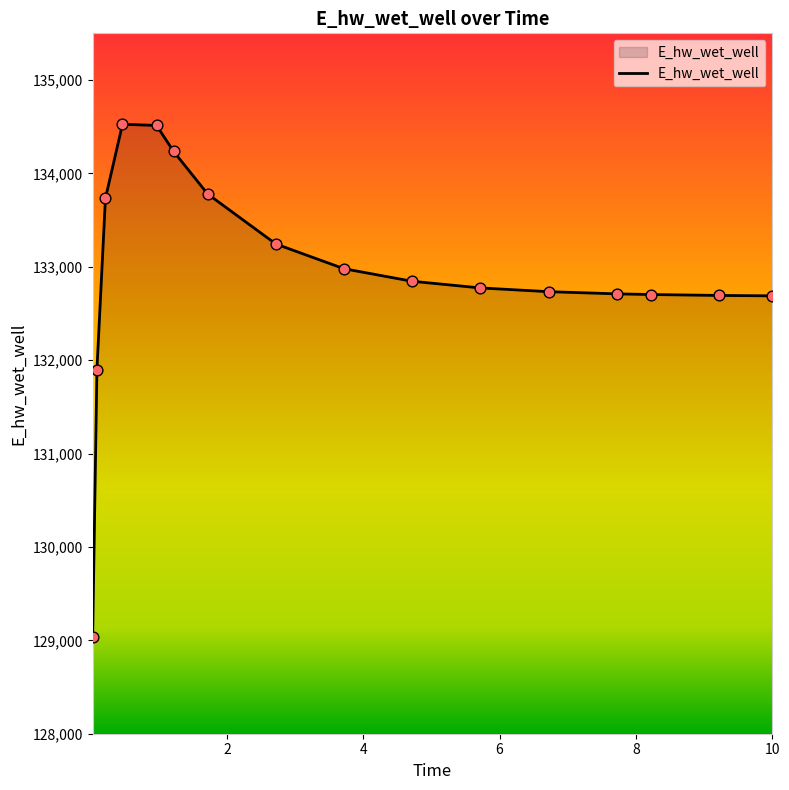

What is the smallest value displayed?

129032.5